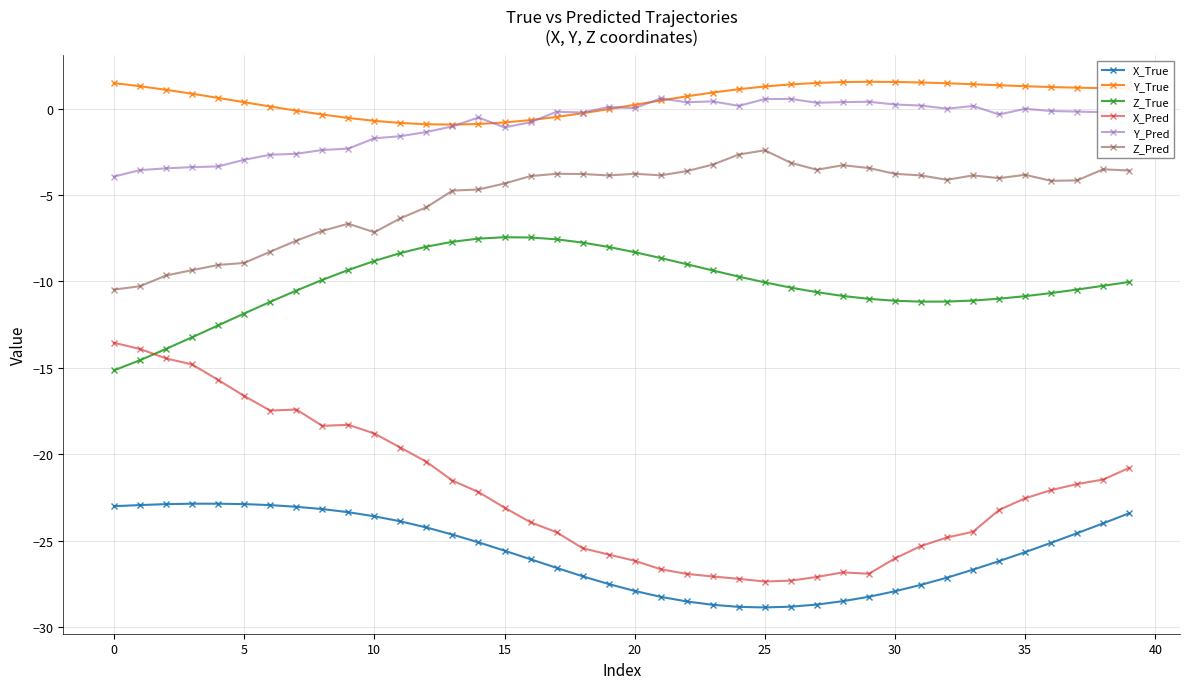

What is the difference between the second highest and minimum values in the X_True series?

6.0